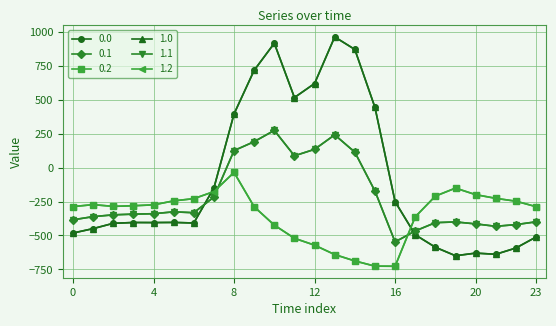

Reading right to left, list all the values displayed in this chart.

0.0: 23=-511.3	22=-592.3	21=-638.4	20=-629.9	19=-649.2	18=-586.7	17=-494.8	16=-250.9	15=443.0	14=870.3	13=962.7	12=619.4	11=516.0	10=916.2	9=716.9	8=395.3	7=-150.1	6=-408.0	5=-403.8	4=-404.9	3=-404.4	2=-410.3	1=-449.5	0=-482.0
0.1: 23=-399.4	22=-419.9	21=-432.4	20=-414.5	19=-400.2	18=-405.4	17=-466.6	16=-547.3	15=-173.1	14=113.7	13=241.5	12=134.6	11=87.0	10=274.1	9=191.1	8=125.2	7=-217.1	6=-332.2	5=-325.7	4=-339.6	3=-342.7	2=-347.9	1=-361.1	0=-384.6
0.2: 23=-287.5	22=-247.4	21=-226.4	20=-199.2	19=-151.0	18=-210.0	17=-362.4	16=-726.6	15=-725.8	14=-687.4	13=-640.4	12=-571.2	11=-520.6	10=-423.5	9=-288.5	8=-35.3	7=-176.6	6=-228.8	5=-245.0	4=-274.4	3=-281.0	2=-285.5	1=-272.7	0=-287.1
1.0: 23=-511.3	22=-592.3	21=-638.4	20=-629.9	19=-649.2	18=-586.7	17=-494.8	16=-250.9	15=443.0	14=870.3	13=962.7	12=619.4	11=516.0	10=916.2	9=716.9	8=395.3	7=-150.1	6=-408.0	5=-403.8	4=-404.9	3=-404.4	2=-410.3	1=-449.5	0=-482.0
1.1: 23=-399.4	22=-419.9	21=-432.4	20=-414.5	19=-400.2	18=-405.4	17=-466.6	16=-547.3	15=-173.1	14=113.7	13=241.5	12=134.6	11=87.0	10=274.1	9=191.1	8=125.2	7=-217.1	6=-332.2	5=-325.7	4=-339.6	3=-342.7	2=-347.9	1=-361.1	0=-384.6
1.2: 23=-287.5	22=-247.4	21=-226.4	20=-199.2	19=-151.0	18=-210.0	17=-362.4	16=-726.6	15=-725.8	14=-687.4	13=-640.4	12=-571.2	11=-520.6	10=-423.5	9=-288.5	8=-35.3	7=-176.6	6=-228.8	5=-245.0	4=-274.4	3=-281.0	2=-285.5	1=-272.7	0=-287.1